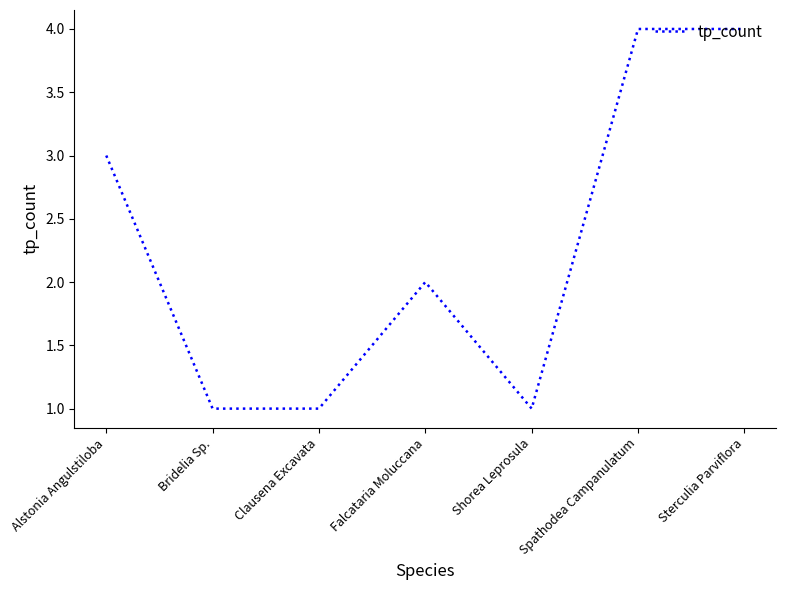

What is the maximum value shown in the chart?

4